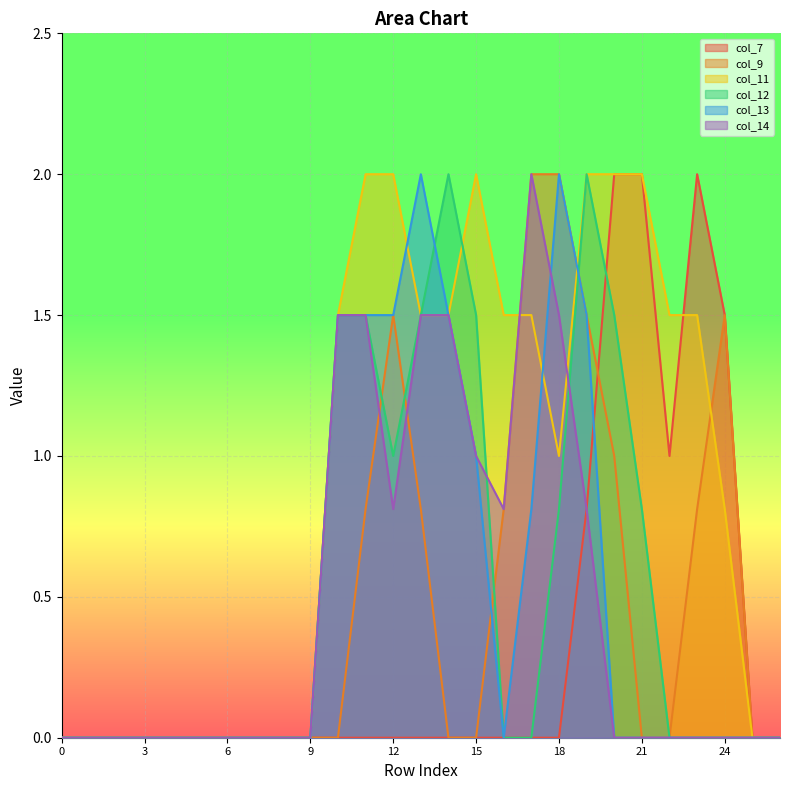

At 22, list the series in order from largest to smallest.

col_11, col_7, col_9, col_12, col_13, col_14